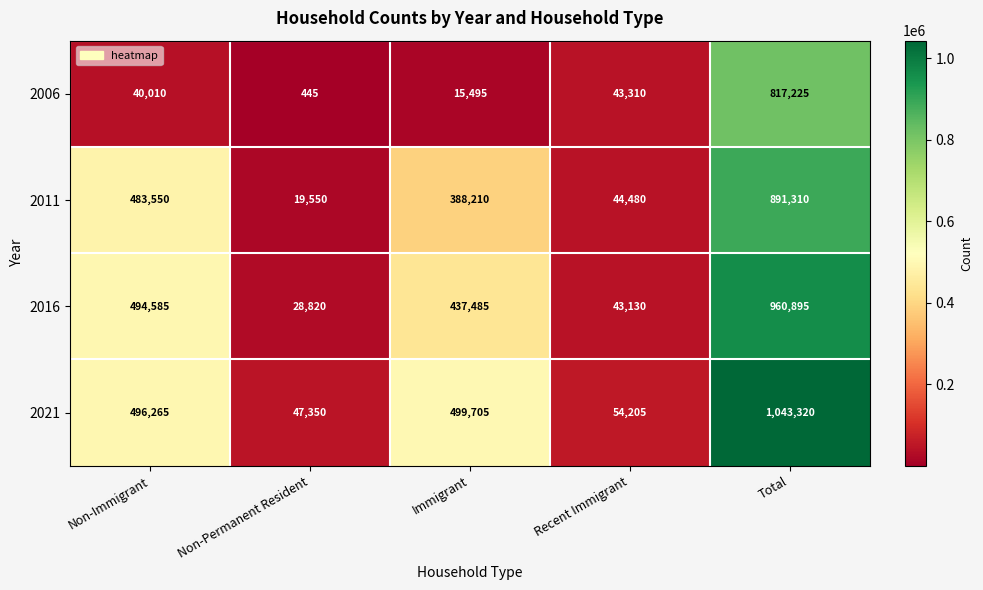

What is the total value across all series at Total?

3712750